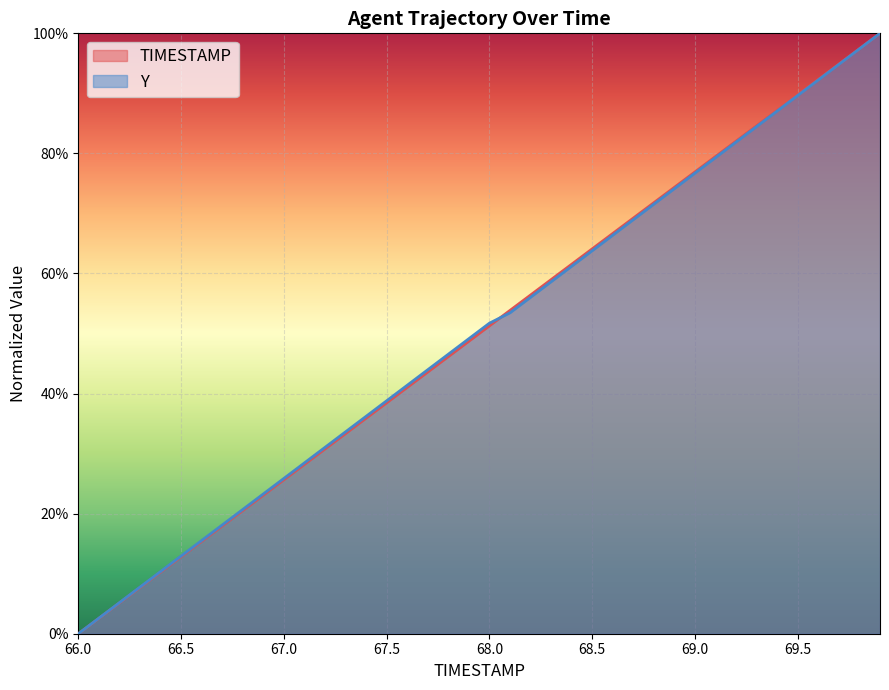

Which has a higher value, 68.1 or 68.7?

68.7